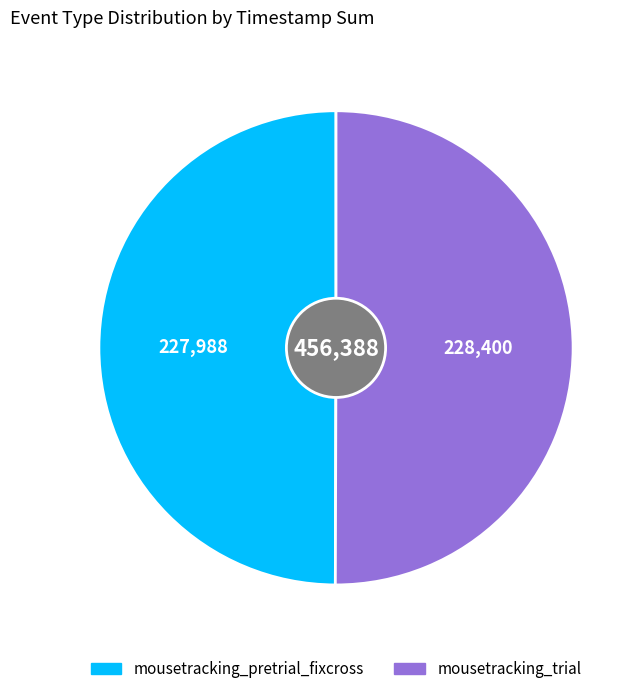

Approximately how many times larger is the value at mousetracking_pretrial_fixcross compared to mousetracking_trial?

1.0